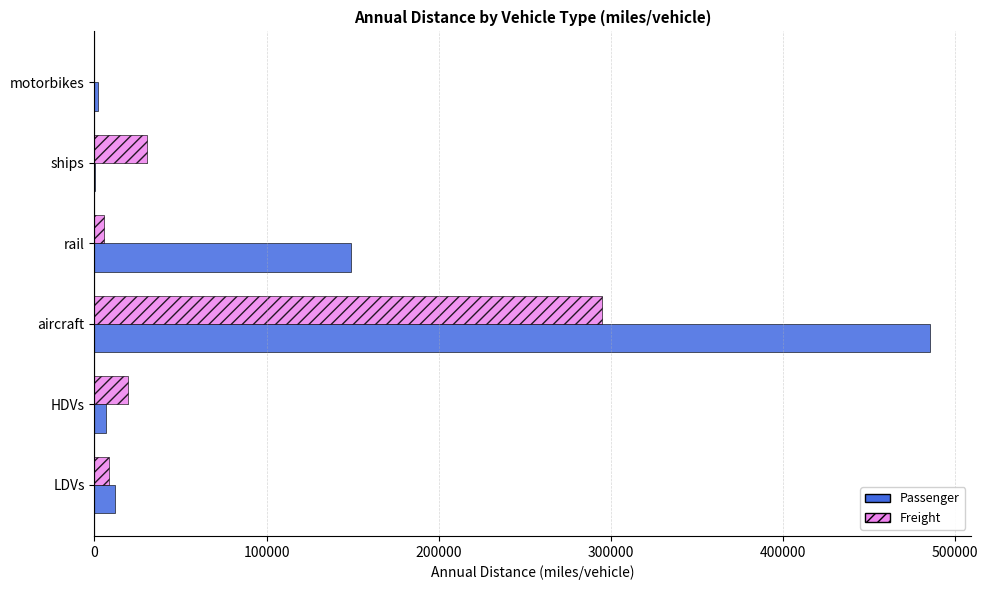

Which series changed the most between aircraft and ships?

Passenger